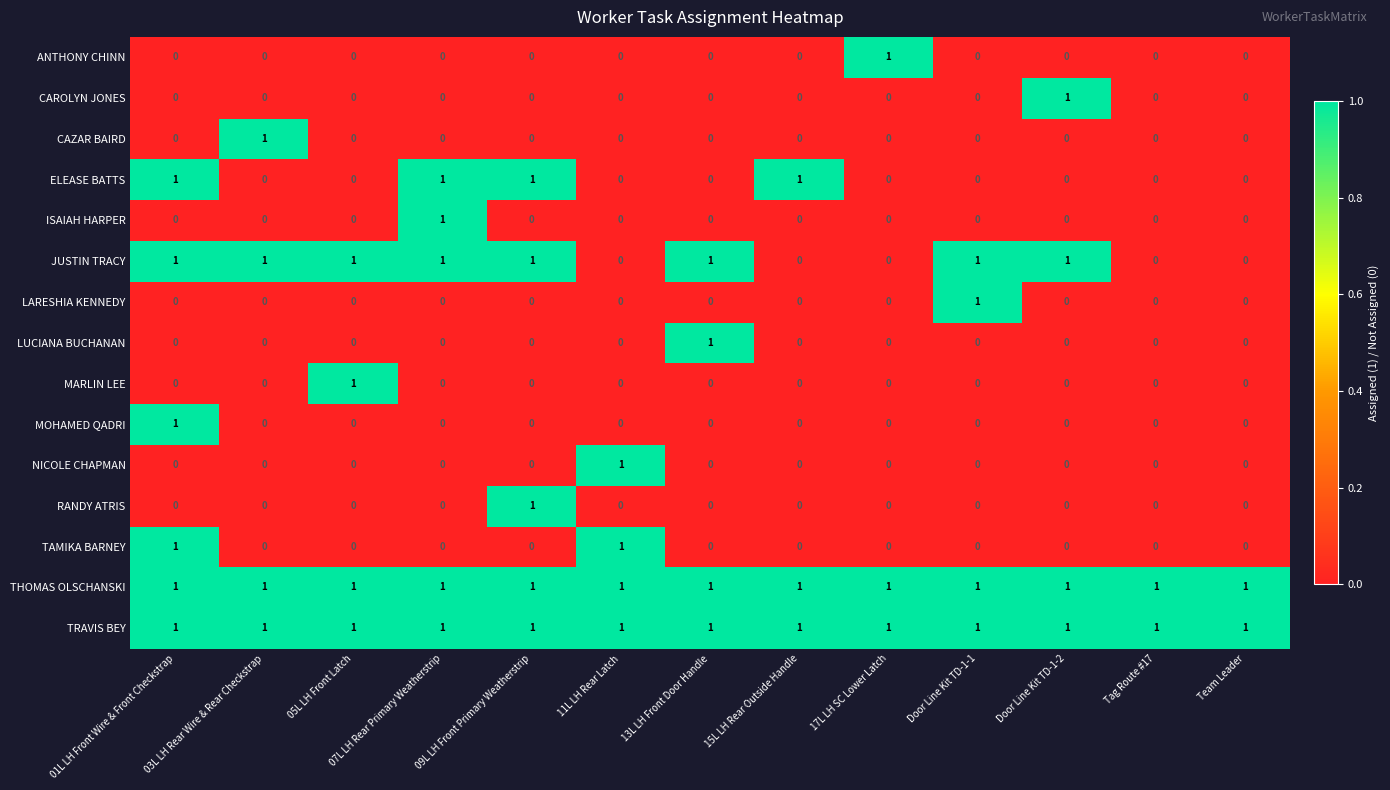

At how many categories does at least one series exceed 0?

13